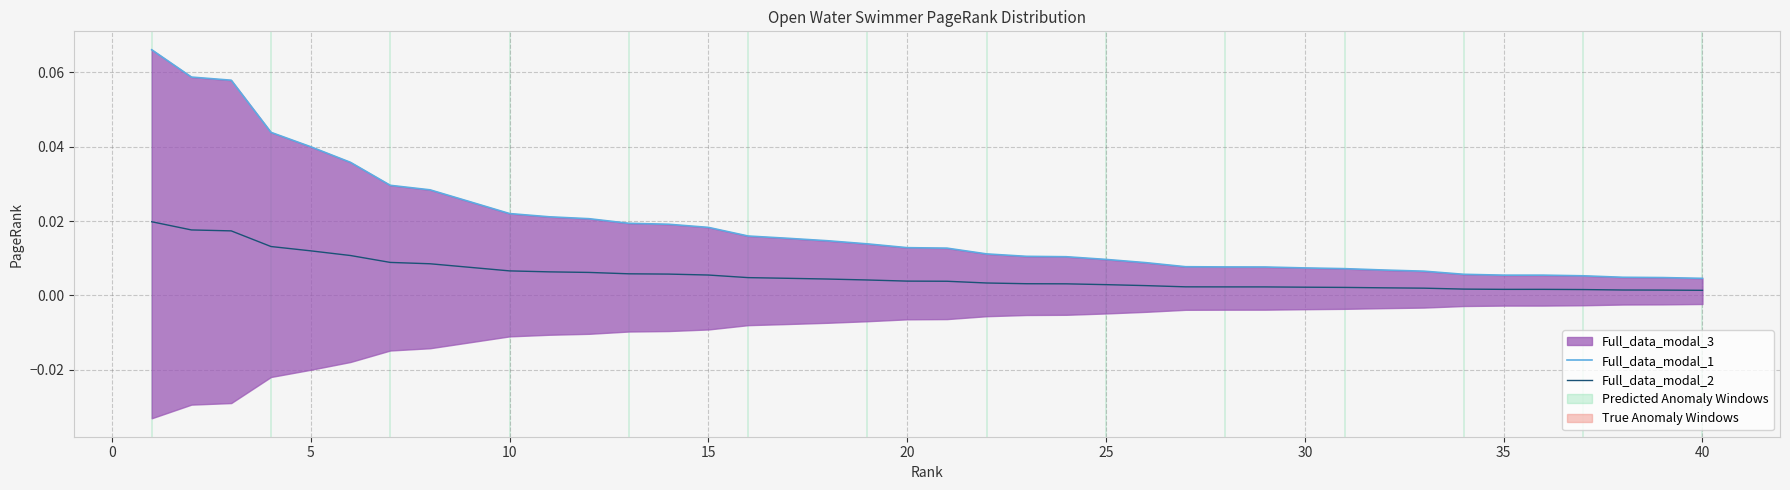

Is the value of Full_data_modal_1 at 18 greater than the value of Full_data_modal_2 at 14?

Yes